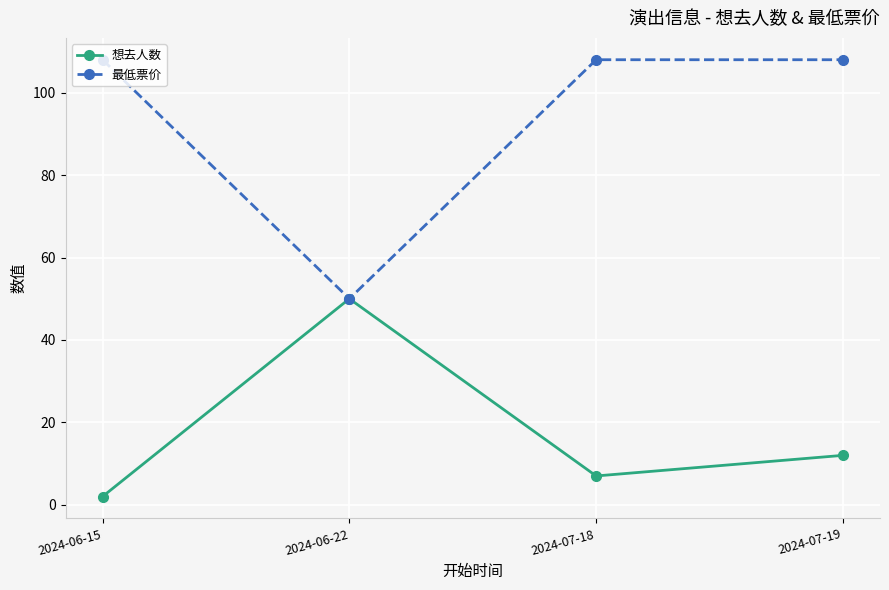

Which series has the largest range (max minus min)?

最低票价